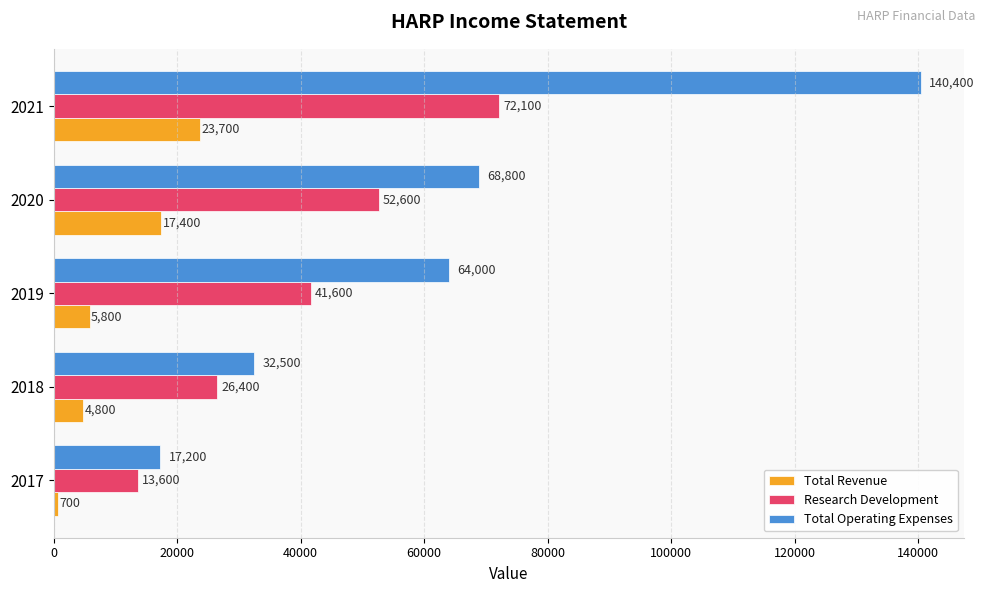

Where is Total Operating Expenses nearest to the value 78800?

2020